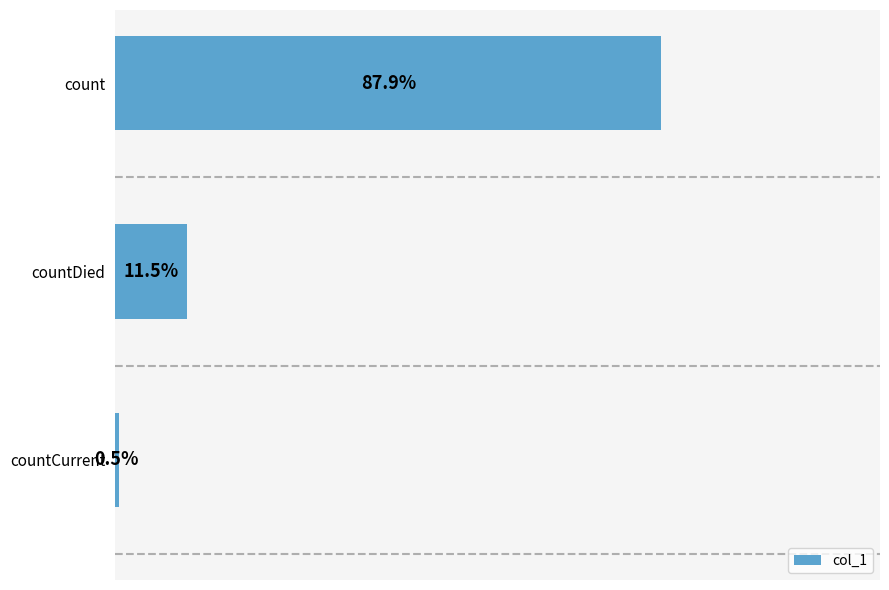

Which has a higher value, count or countCurrent?

count